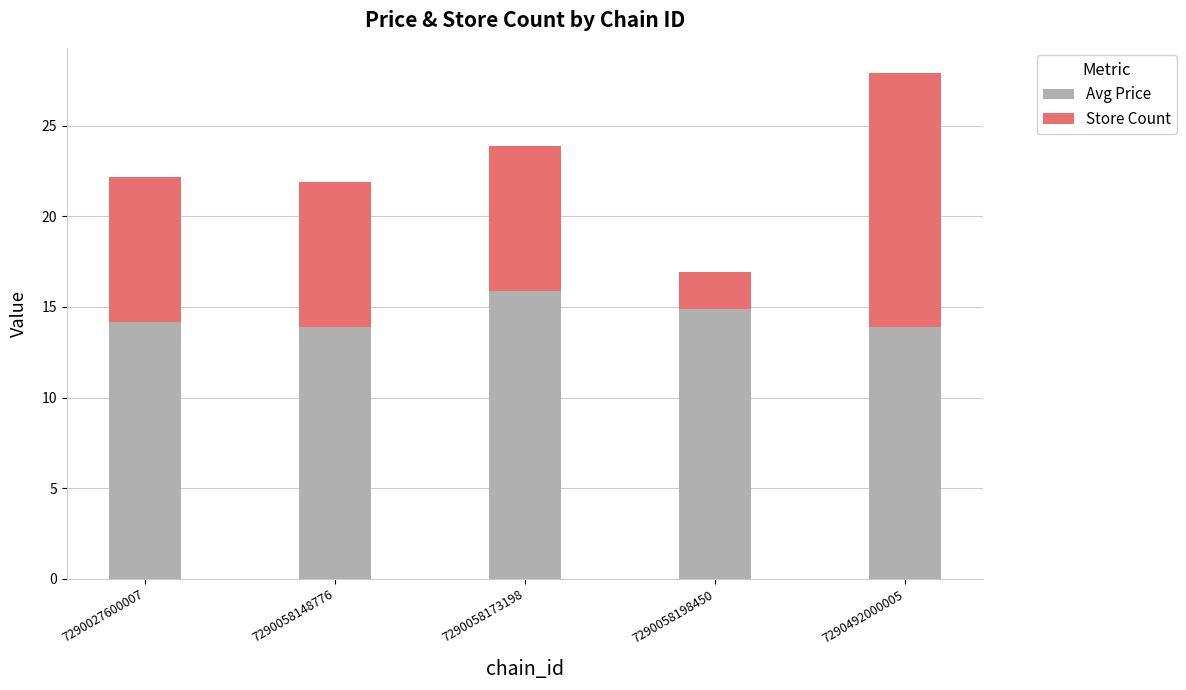

The value of Avg Price at 7290492000005 is 13.9. True or false?

True